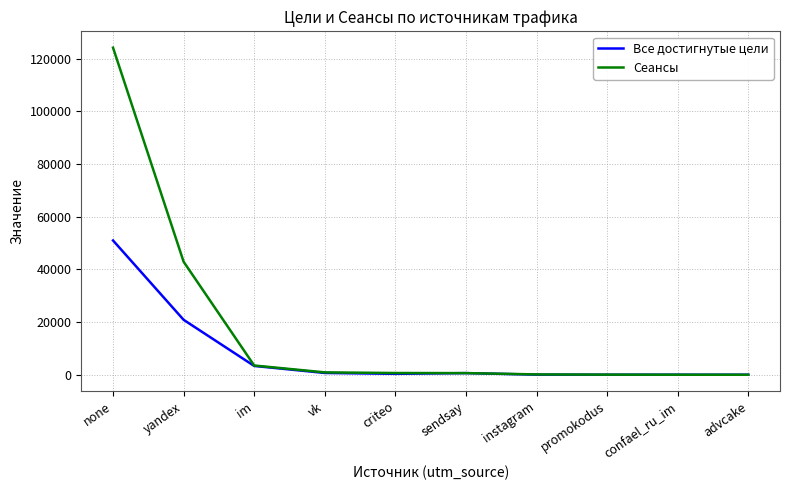

What is the difference between the highest and lowest values at none?

73161